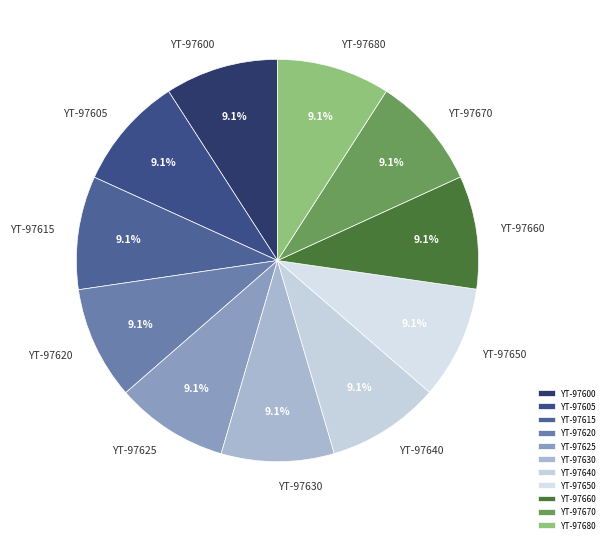

To the nearest percent, what is the average slice percentage?

9%